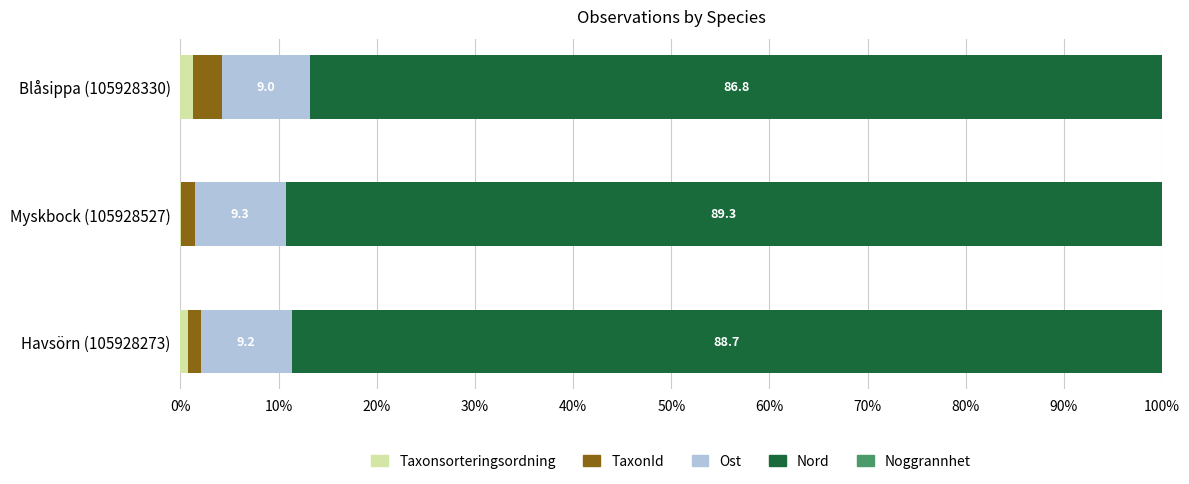

How many distinct data groups are displayed?

5